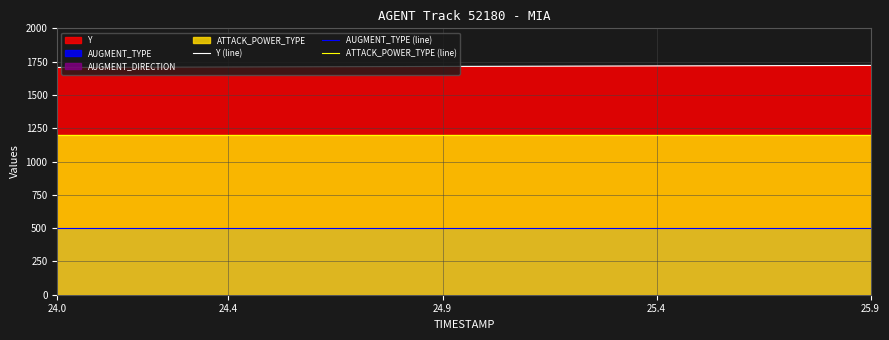

What is the minimum value for AUGMENT_TYPE (line)?

500.0